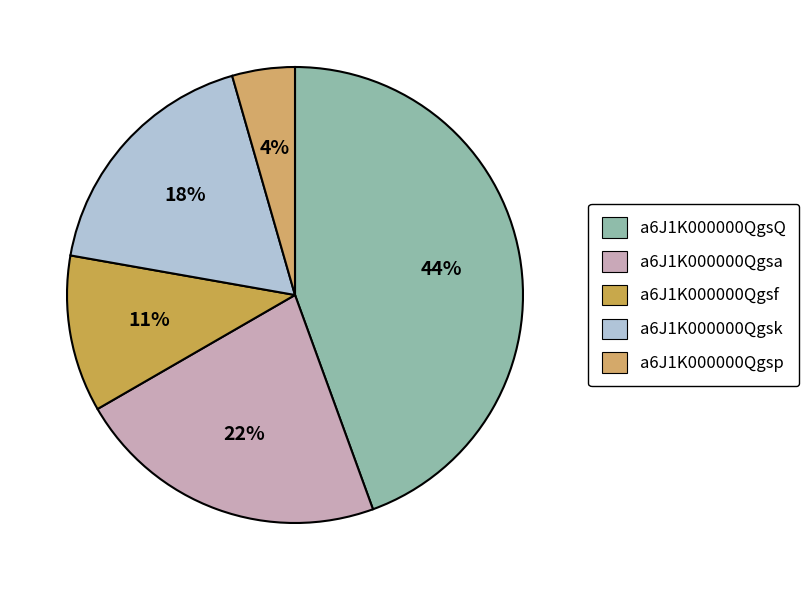

Which slice is the smallest?

a6J1K000000Qgsp